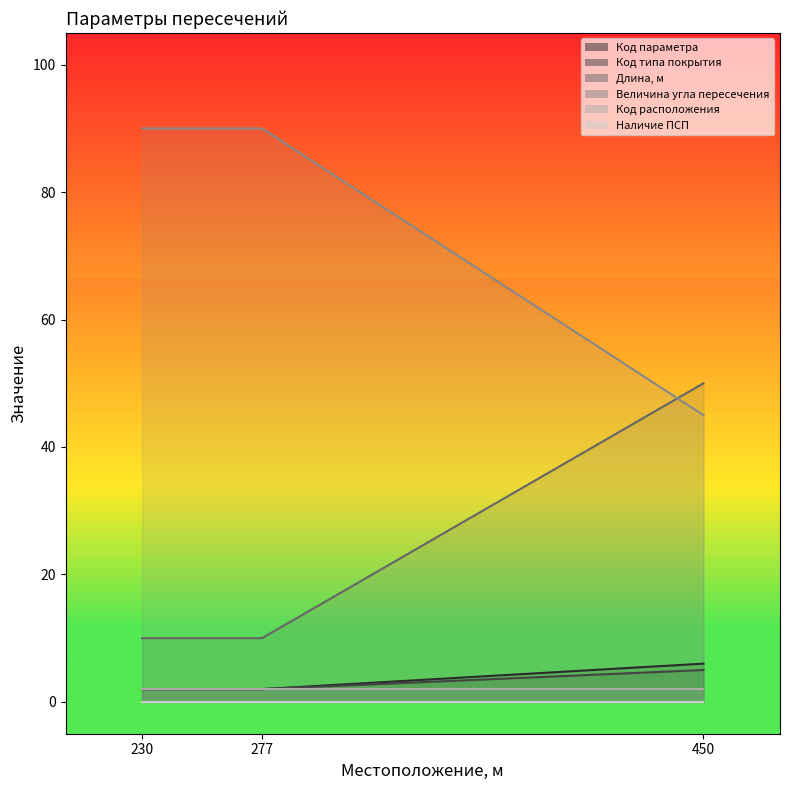

What is the average value of the Величина угла пересечения series?

75